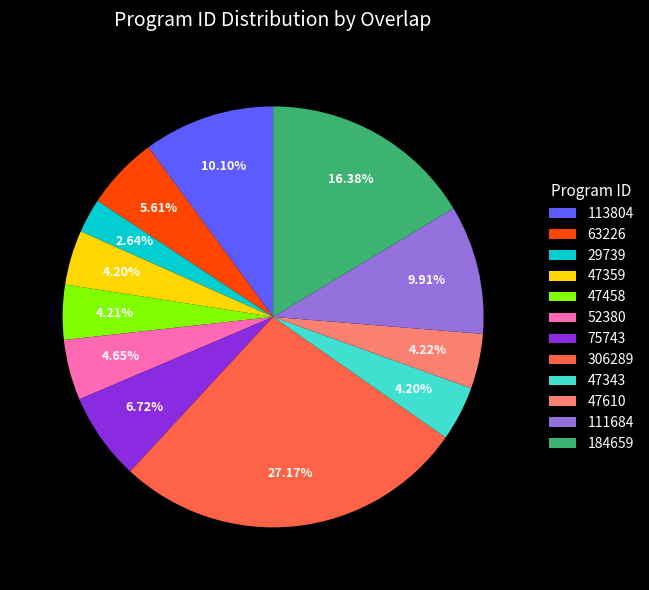

Approximately how many times larger is the value at 29739 compared to 47359?

0.6